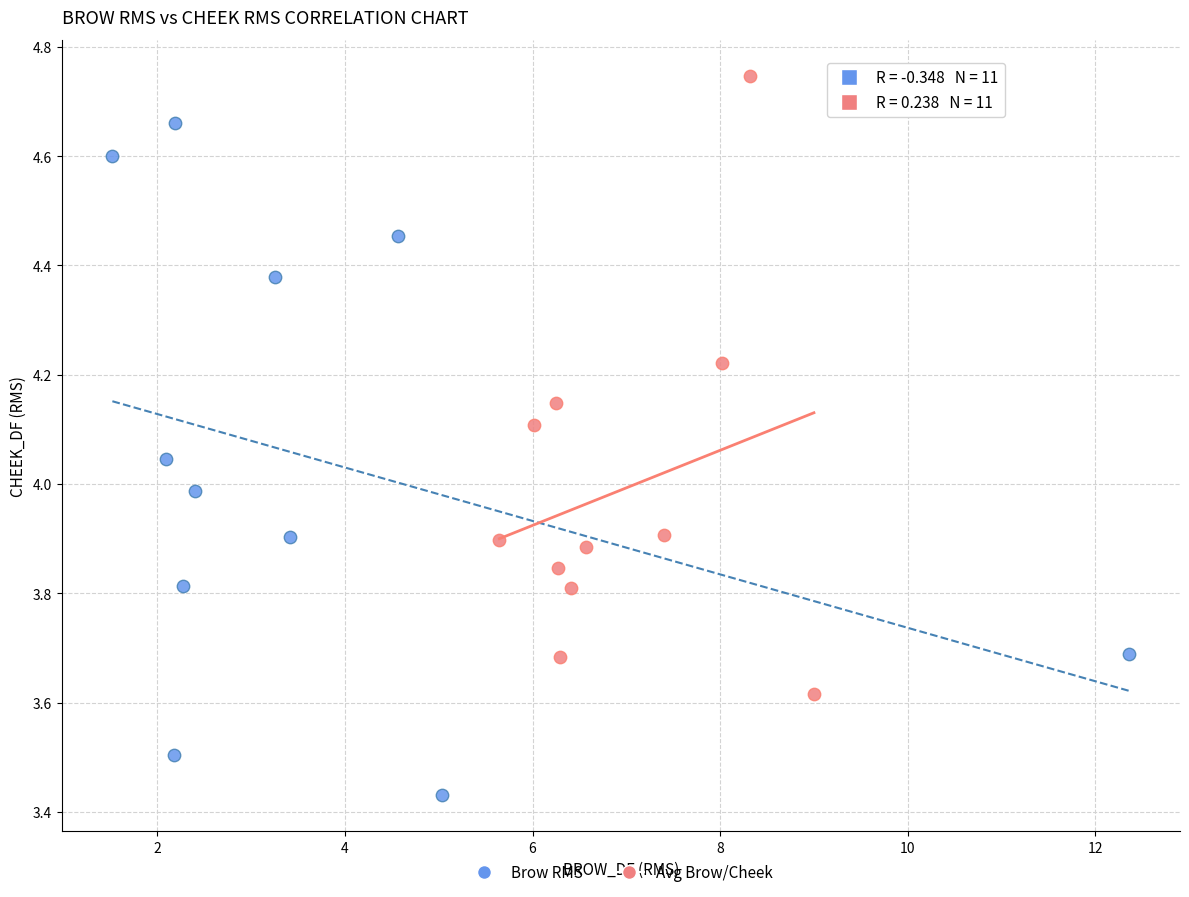

Which series contains the lowest Y value?

Brow RMS